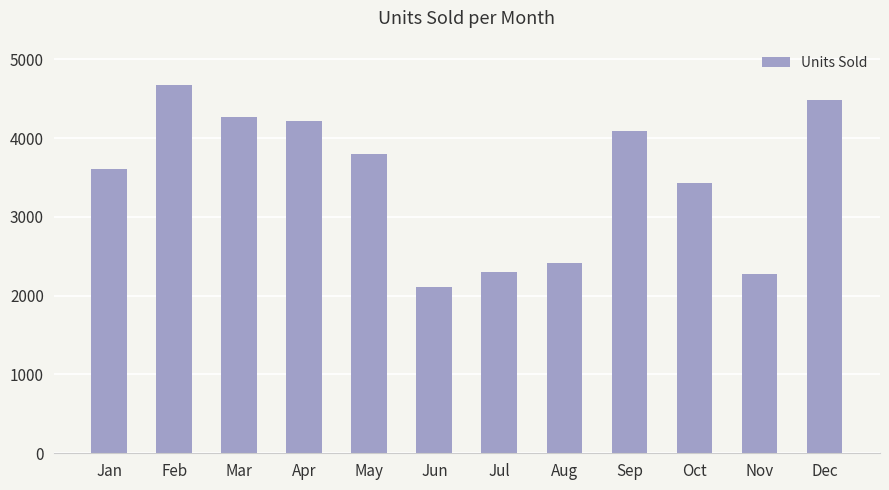

How many series are shown in this chart?

1